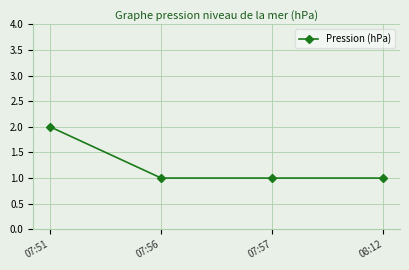

What is the label of the 4th point from the left?

08:12